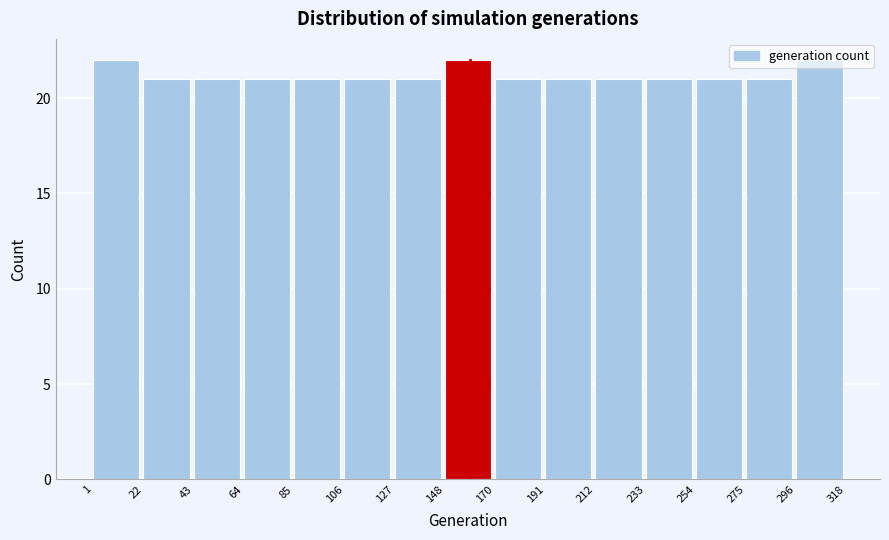

Reading left to right, list every bar in this chart as the range it spans on the x-axis followed by its height. The values are not printed on the chart, so give them approximately, as read against the axis.

1 to 22: 22
22 to 43: 21
43 to 64: 21
64 to 85: 21
85 to 106: 21
106 to 127: 21
127 to 148: 21
148 to 170: 22
170 to 191: 21
191 to 212: 21
212 to 233: 21
233 to 254: 21
254 to 275: 21
275 to 296: 21
296 to 318: 22